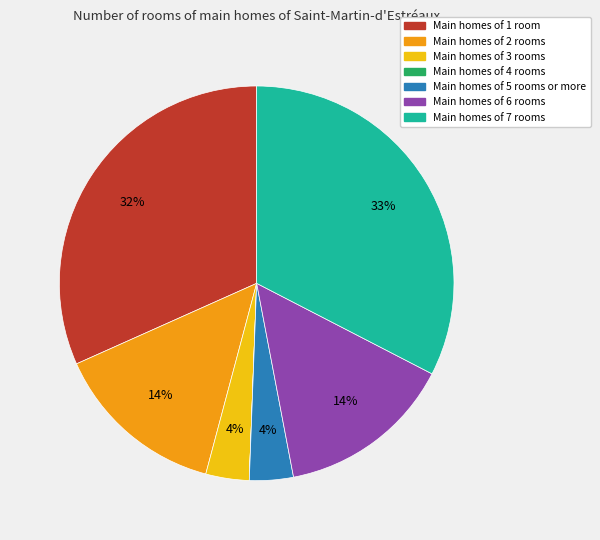

Does any single category account for the majority?

No